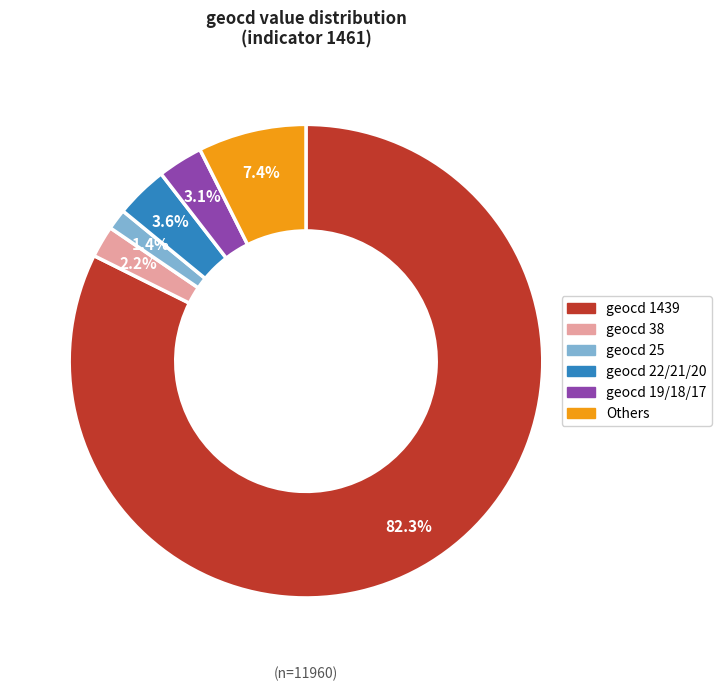

Rank the categories by value from highest to lowest.

geocd 1439, Others, geocd 22/21/20, geocd 19/18/17, geocd 38, geocd 25